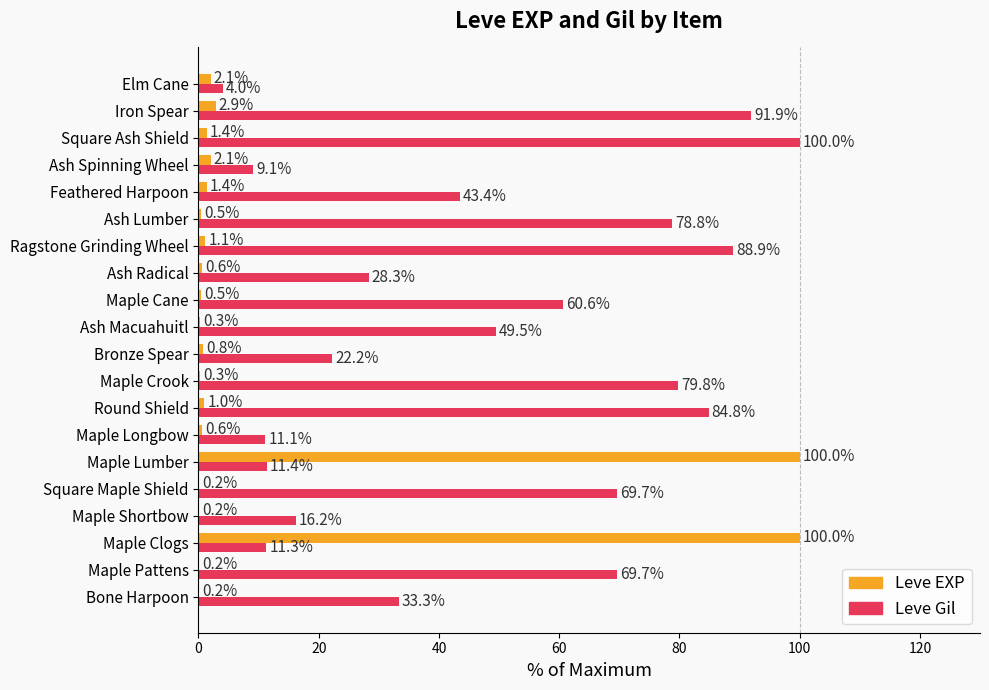

Which series has the largest total across all categories?

Leve Gil